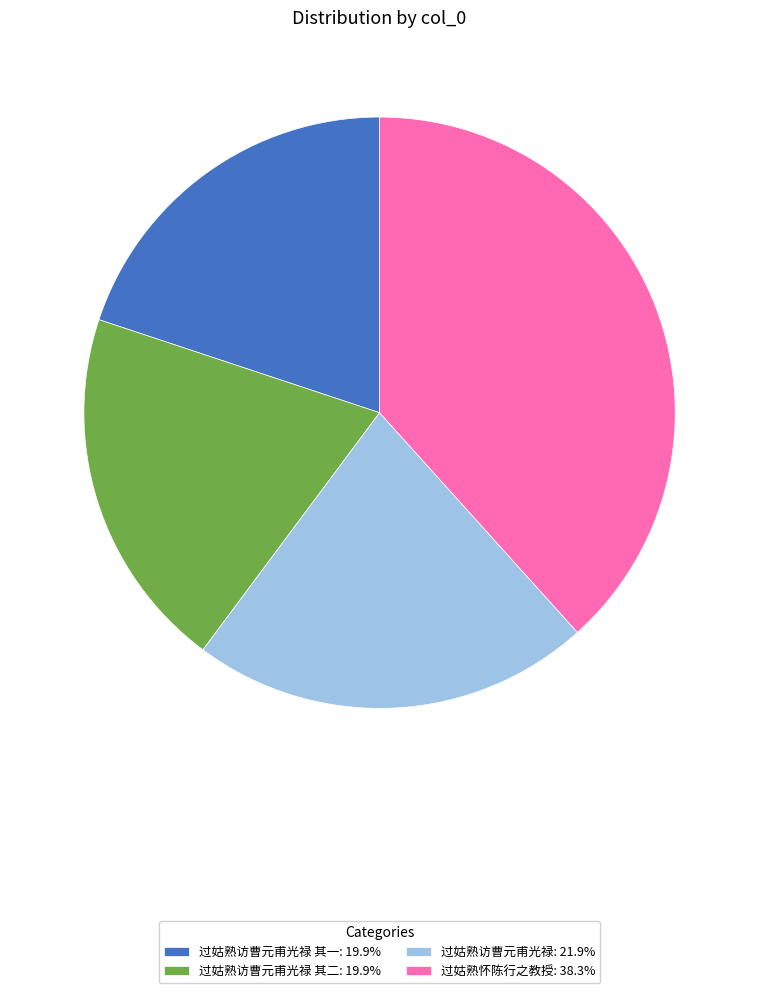

How many segments does this pie chart have?

4